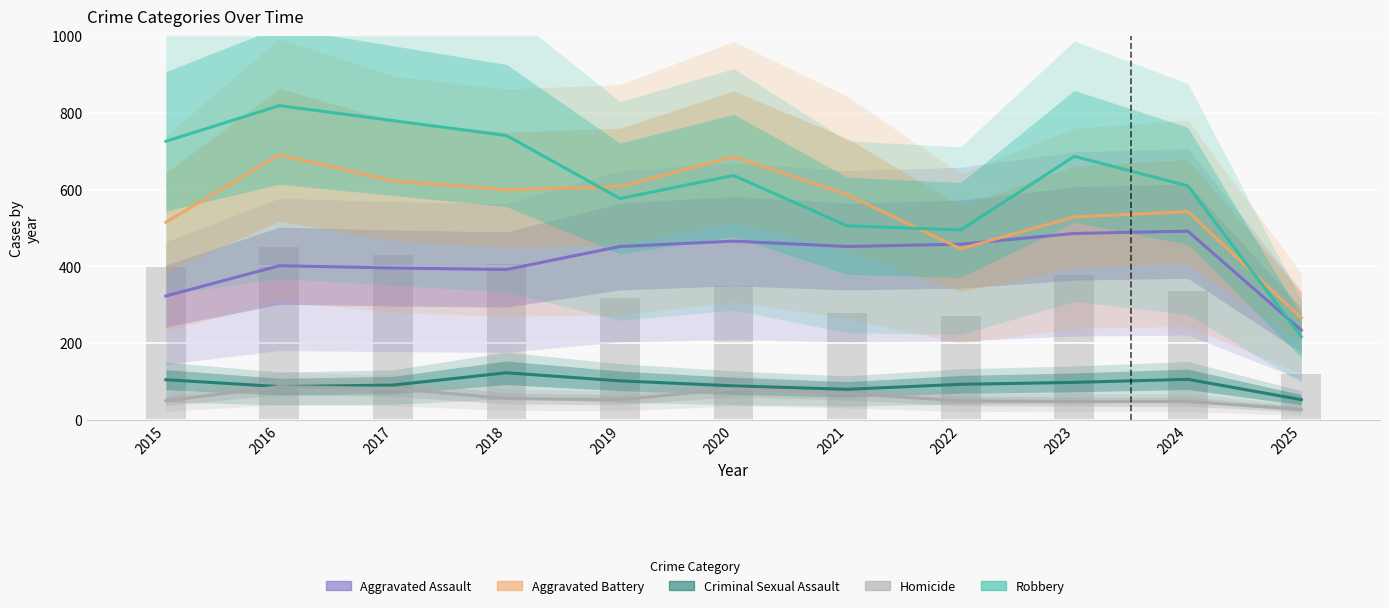

At 2017, list the series in order from smallest to largest.

Homicide, Criminal Sexual Assault, Aggravated Assault, Aggravated Battery, Robbery